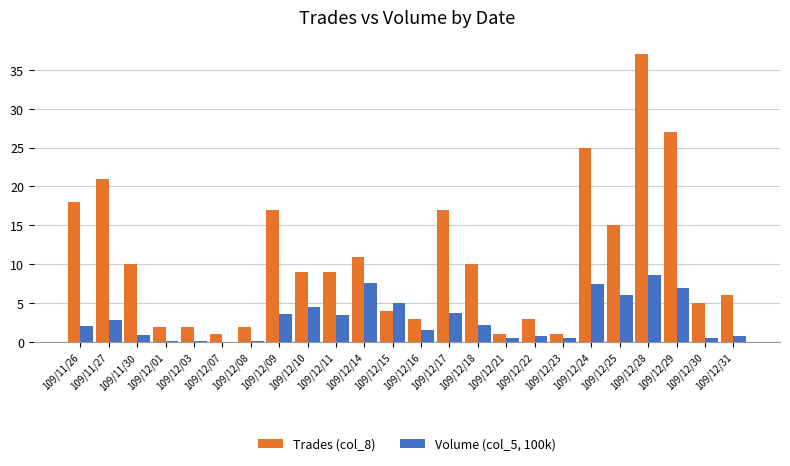

Which series has the largest range (max minus min)?

Trades (col_8)